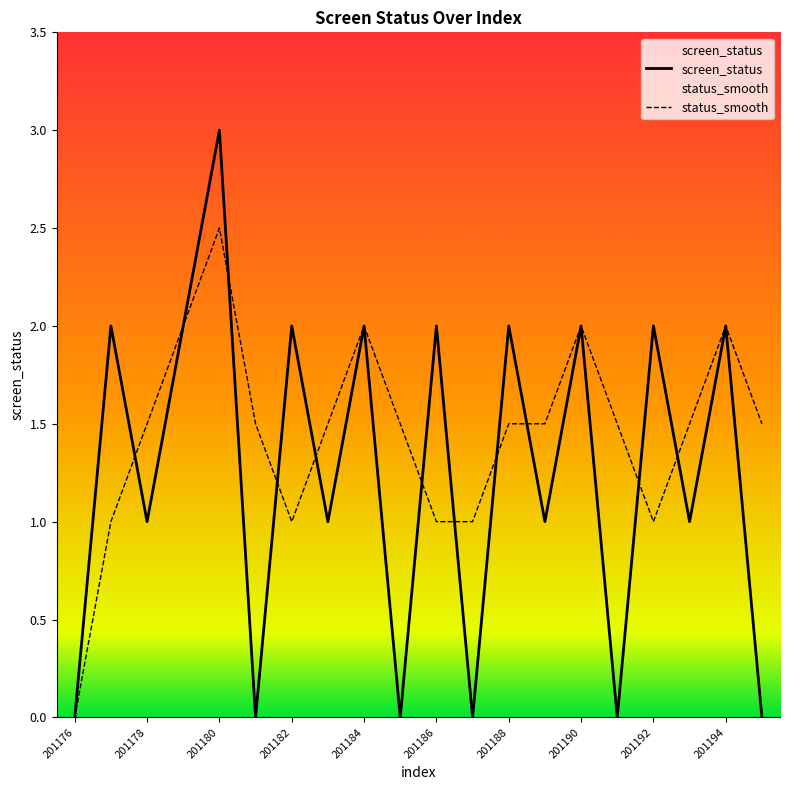

What is the approximate value of screen_status at 201180?

3.0